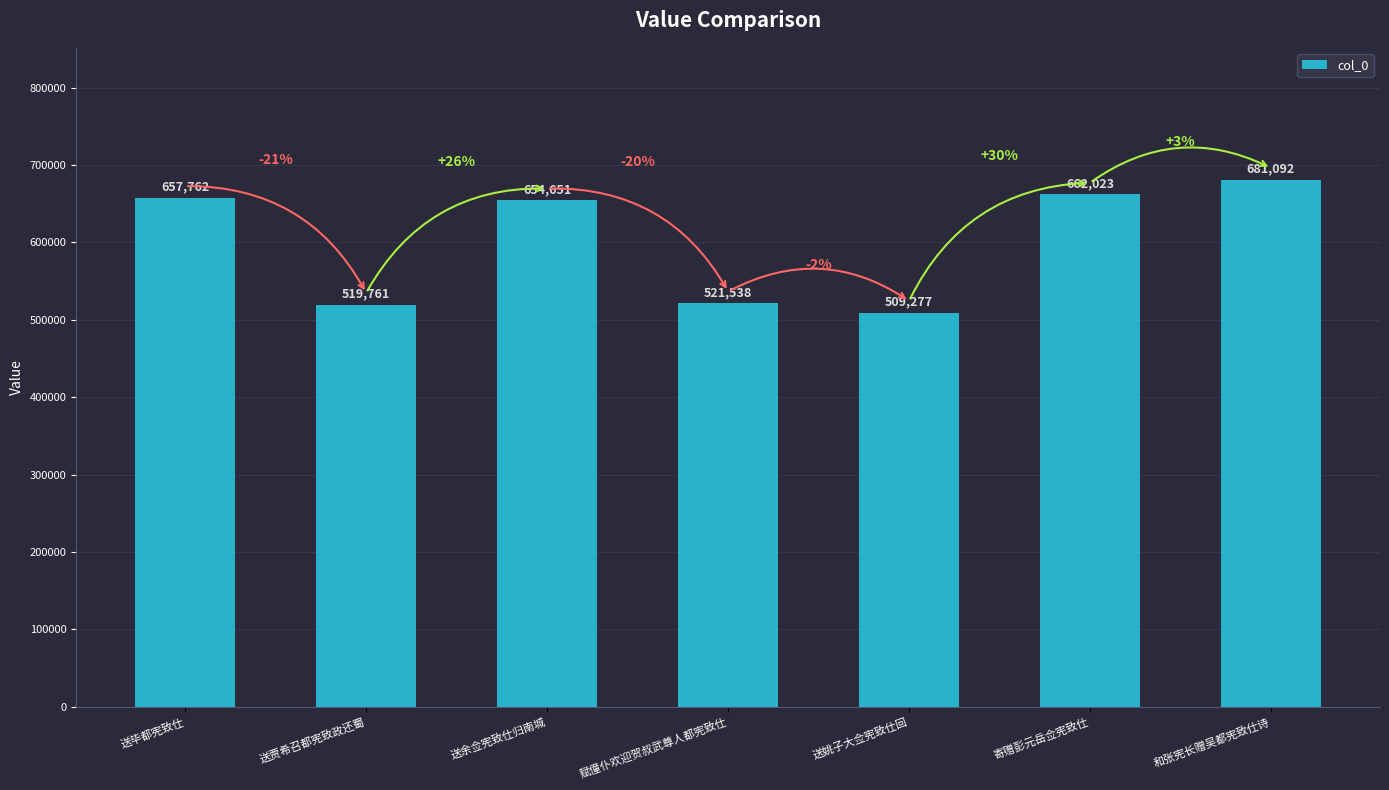

What value does the data have at 赋僮仆欢迎贺叔武尊人都宪致仕, to the nearest 50?

521550